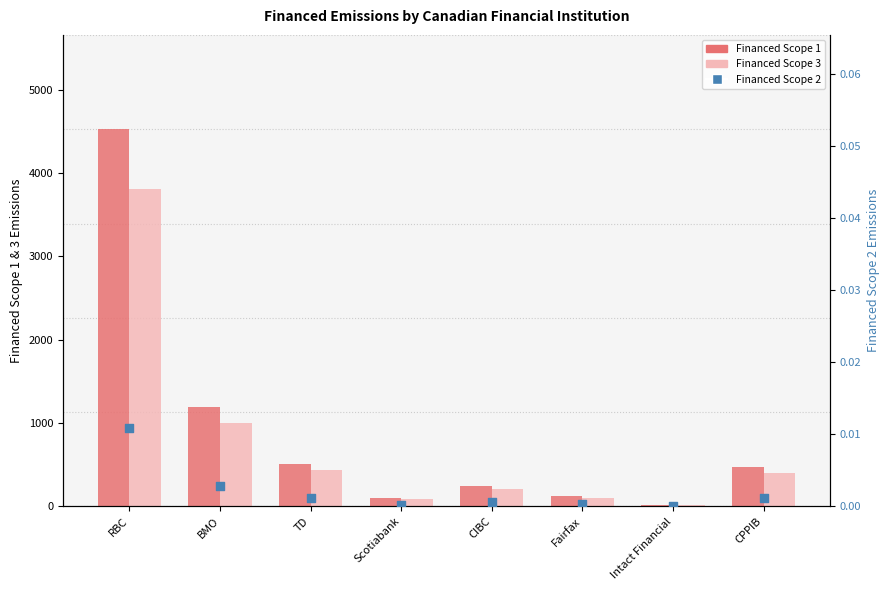

Which series has the widest spread of Y values?

Financed Scope 1